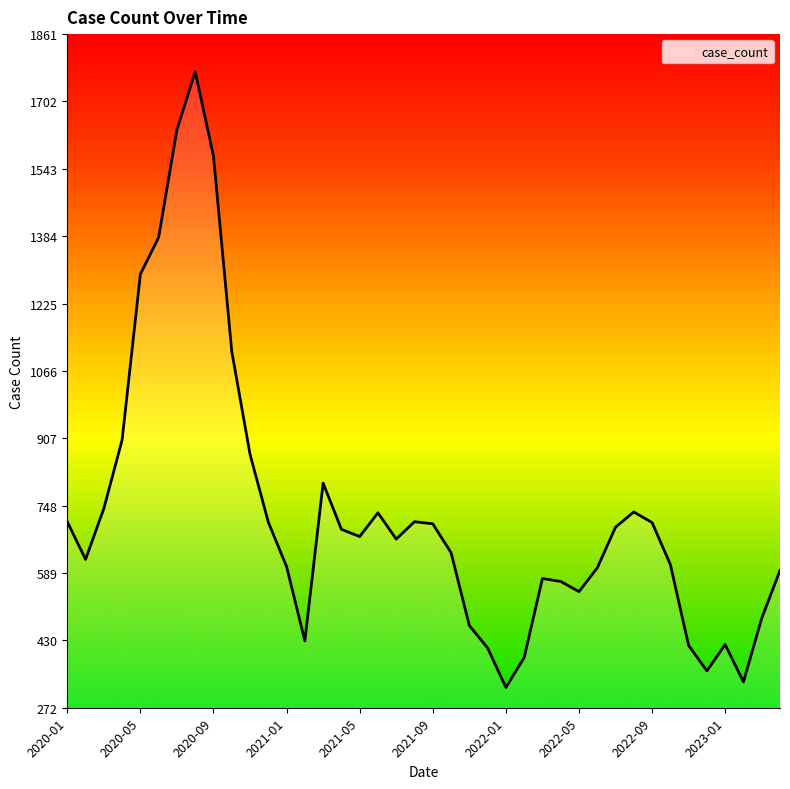

Does the chart have visible grid lines?

No